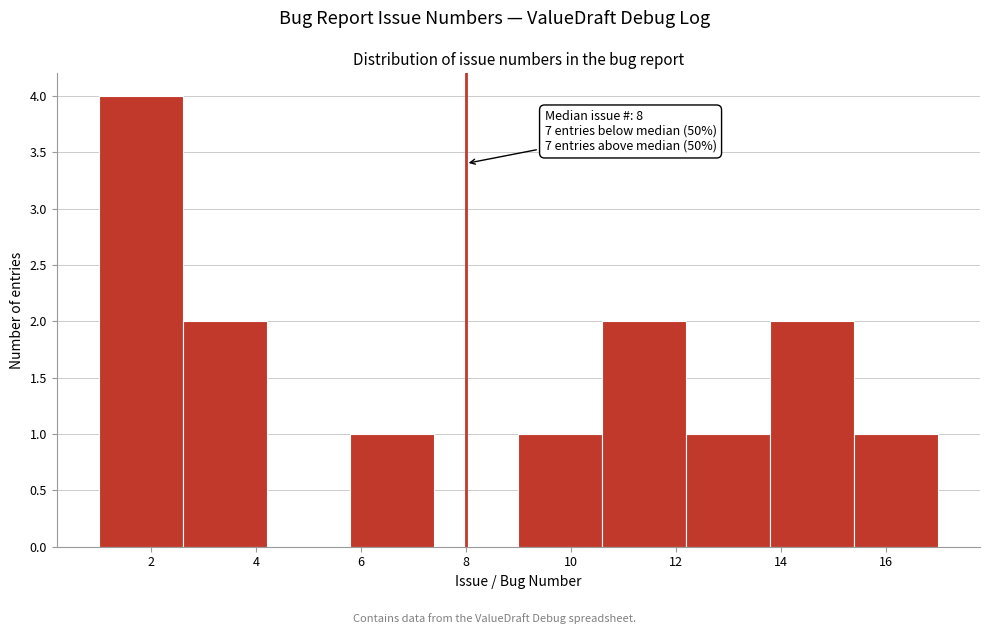

Which range on the x-axis has the tallest bar?

1.0 to 2.6